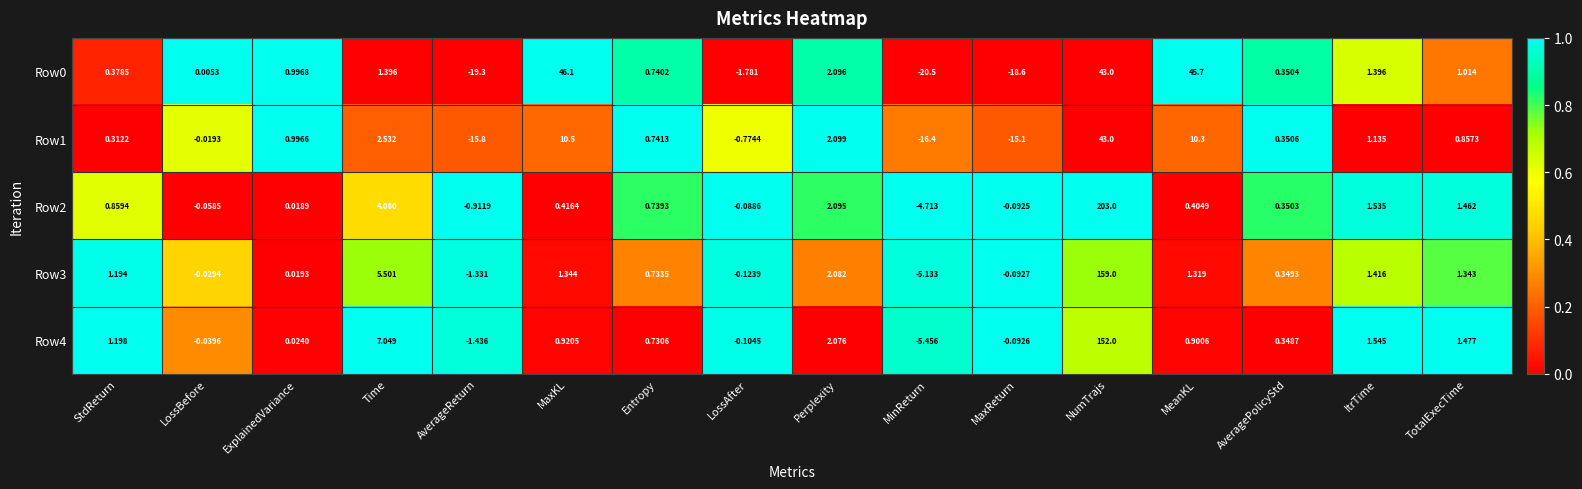

Which series has the largest range (max minus min)?

Row2